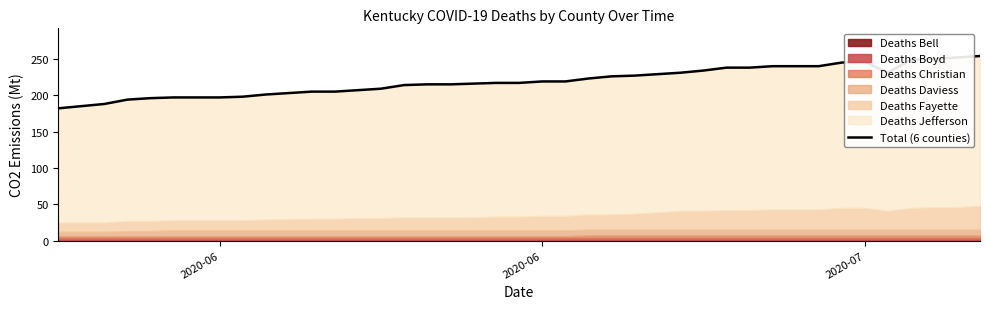

What is the greatest value displayed?

254